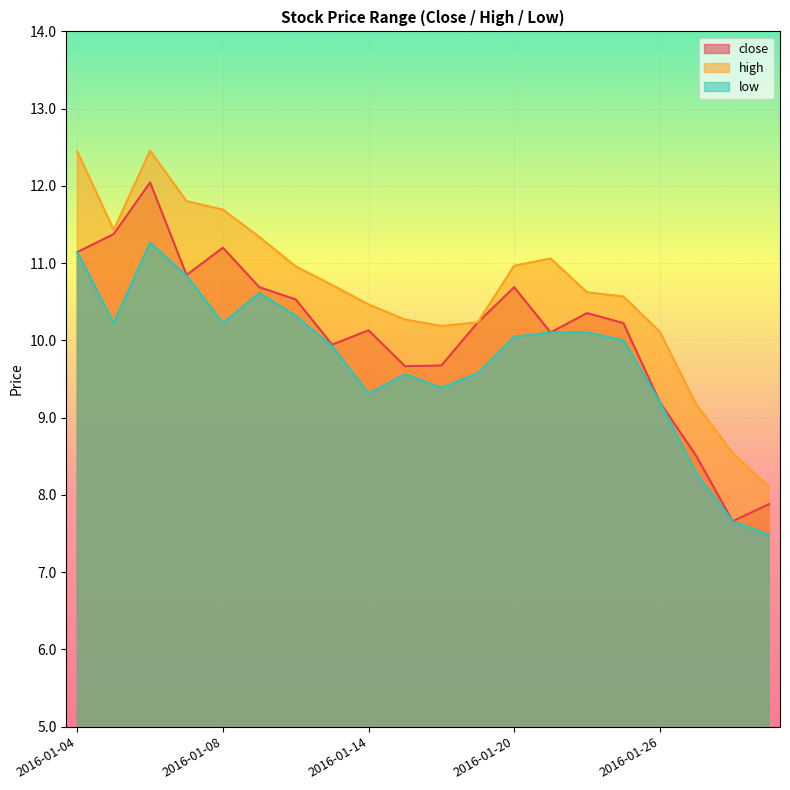

How many data points in high are less than 10?

3